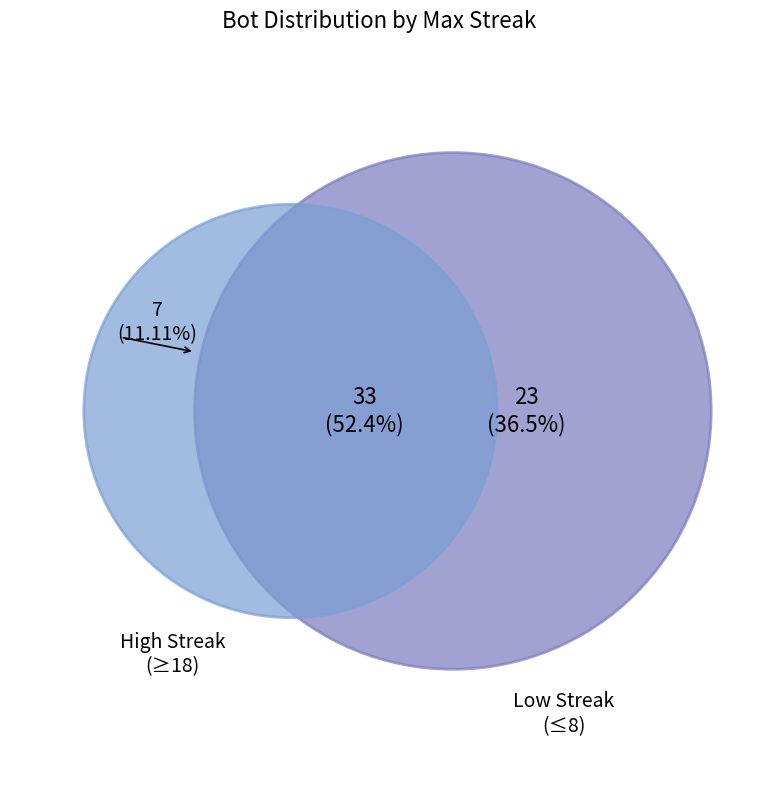

Combined, do 24 and 6 account for over 50%?

No